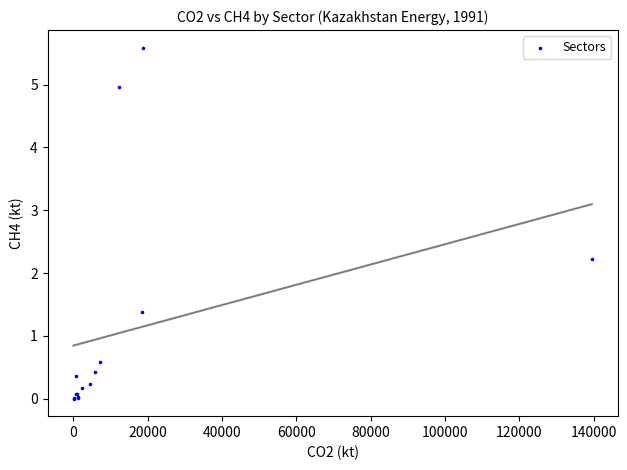

What Y value in the scatter plot is closest to 2?

2.2